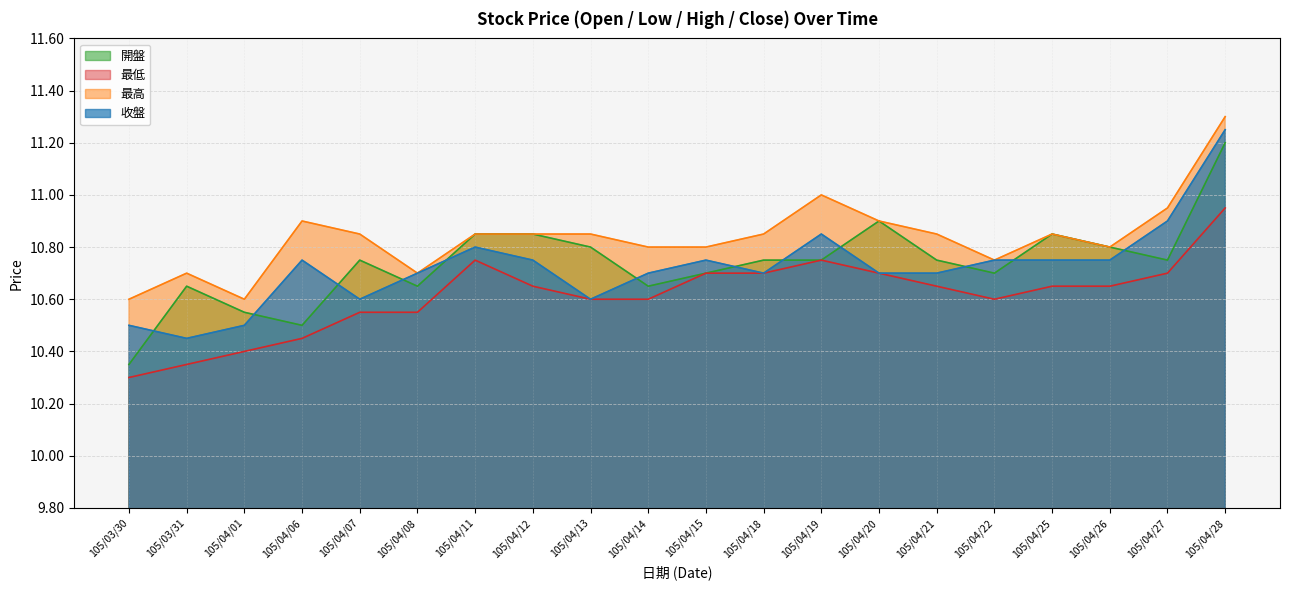

At which label is 開盤 closest to 10?

105/03/30